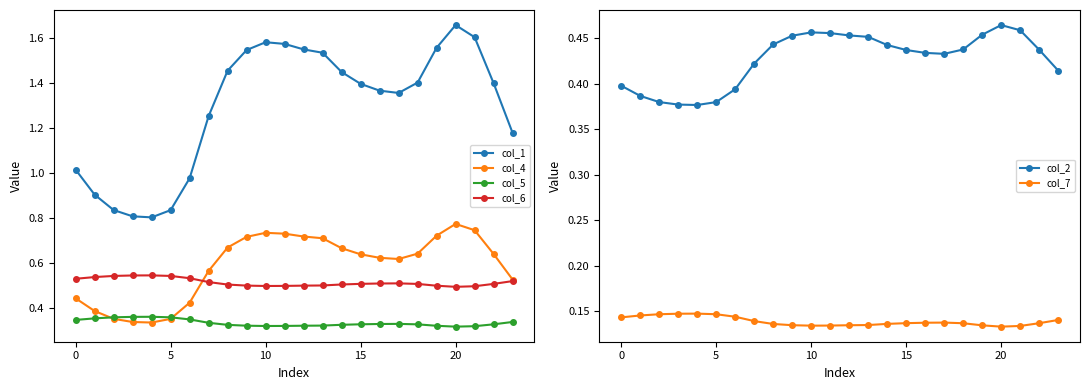

List the series in order of their peak value, highest first.

col_1, col_4, col_6, col_2, col_5, col_7